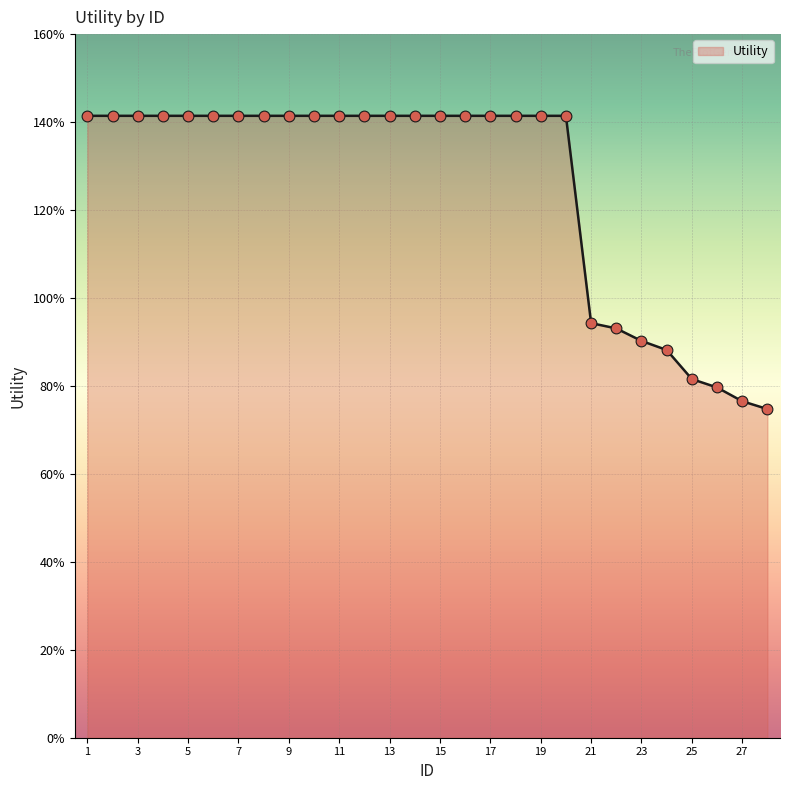

Is this an area chart (filled region under the line)?

Yes